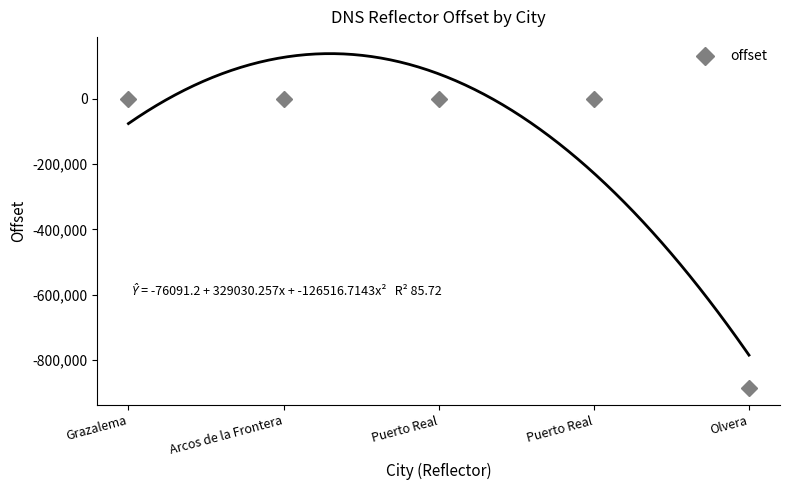

Rank the categories by value from lowest to highest.

Olvera, Grazalema, Arcos de la Frontera, Puerto Real, Puerto Real